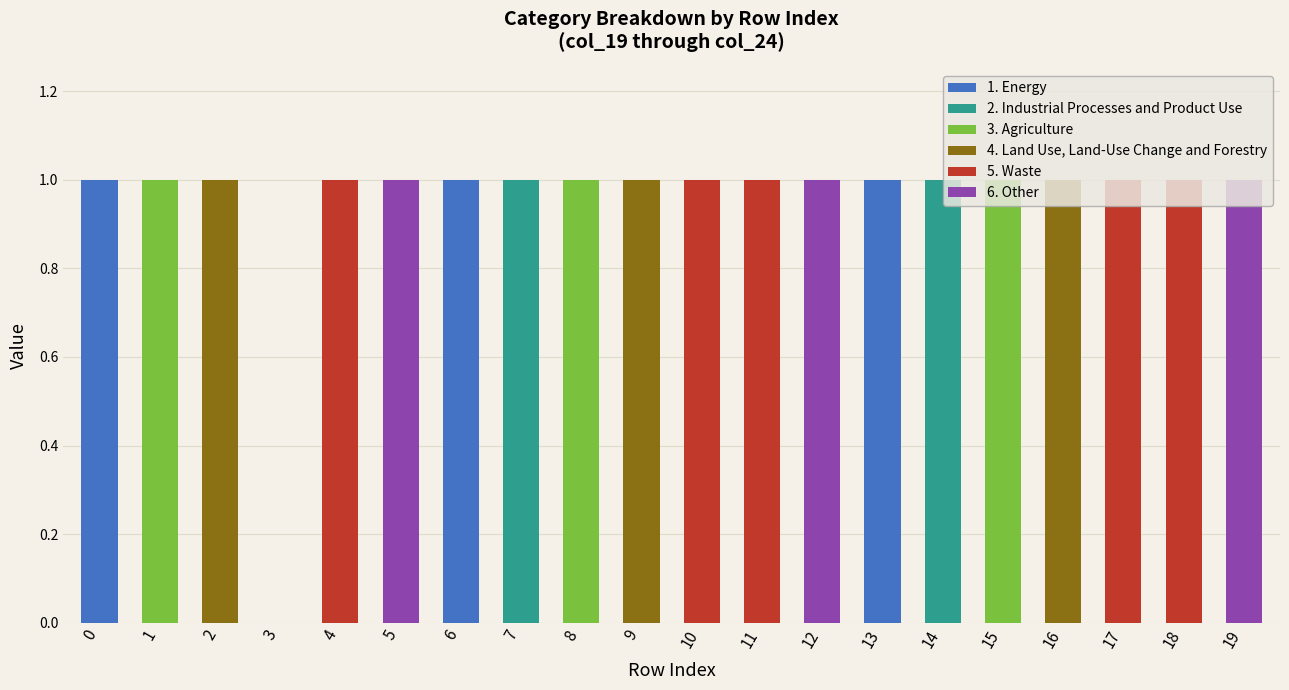

The 1. Energy series shows 0 at 8. True or false?

True